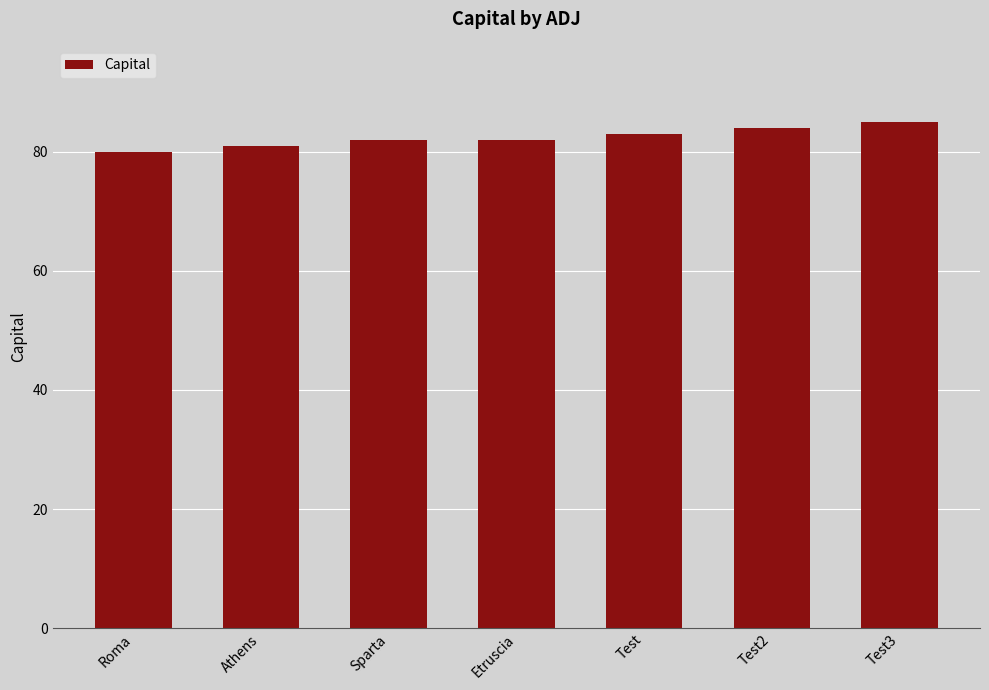

Count the number of categories in the chart.

7